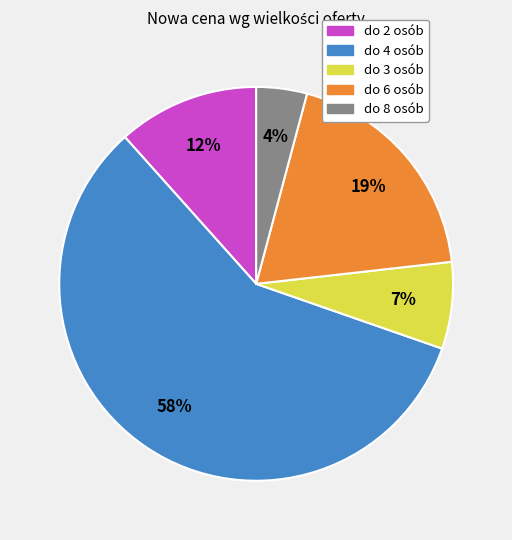

Combined, do do 2 osób and do 4 osób account for over 50%?

Yes